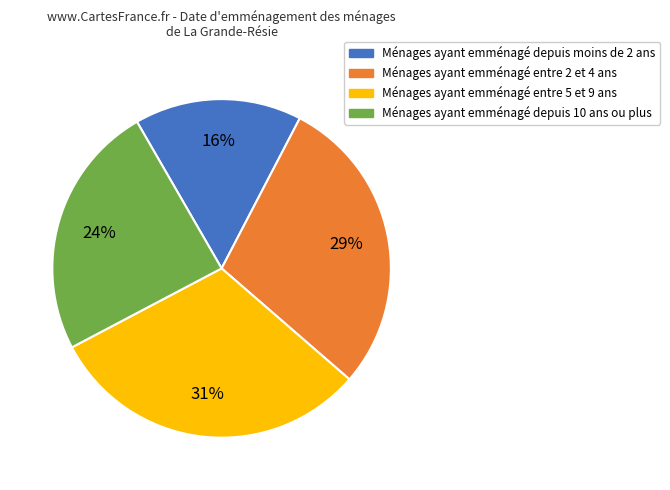

To the nearest percent, what is the average slice percentage?

25%